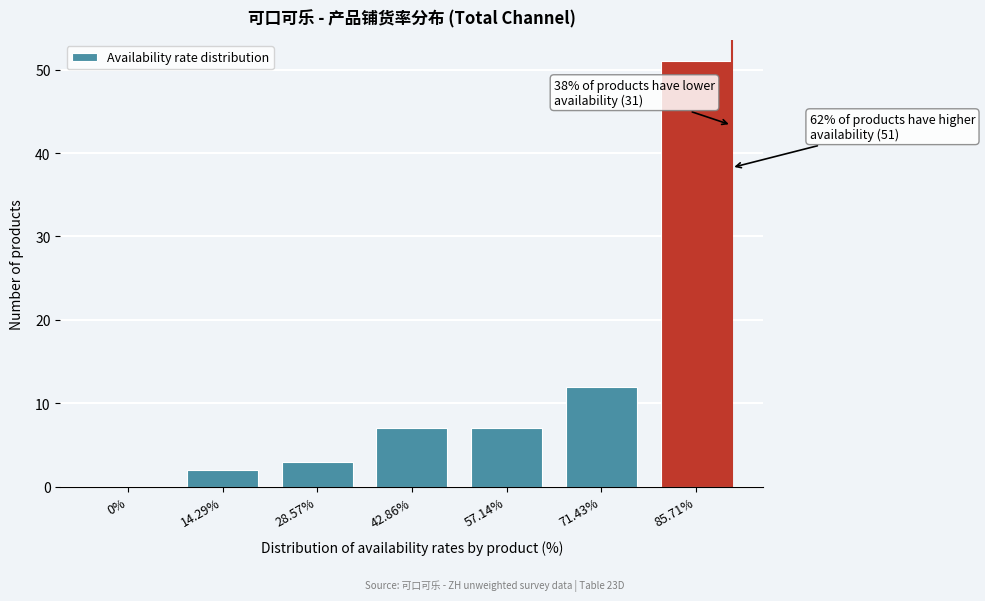

Reading right to left, extract all data points from this chart.

85.71%=51	71.43%=12	57.14%=7	42.86%=7	28.57%=3	14.29%=2	0%=0